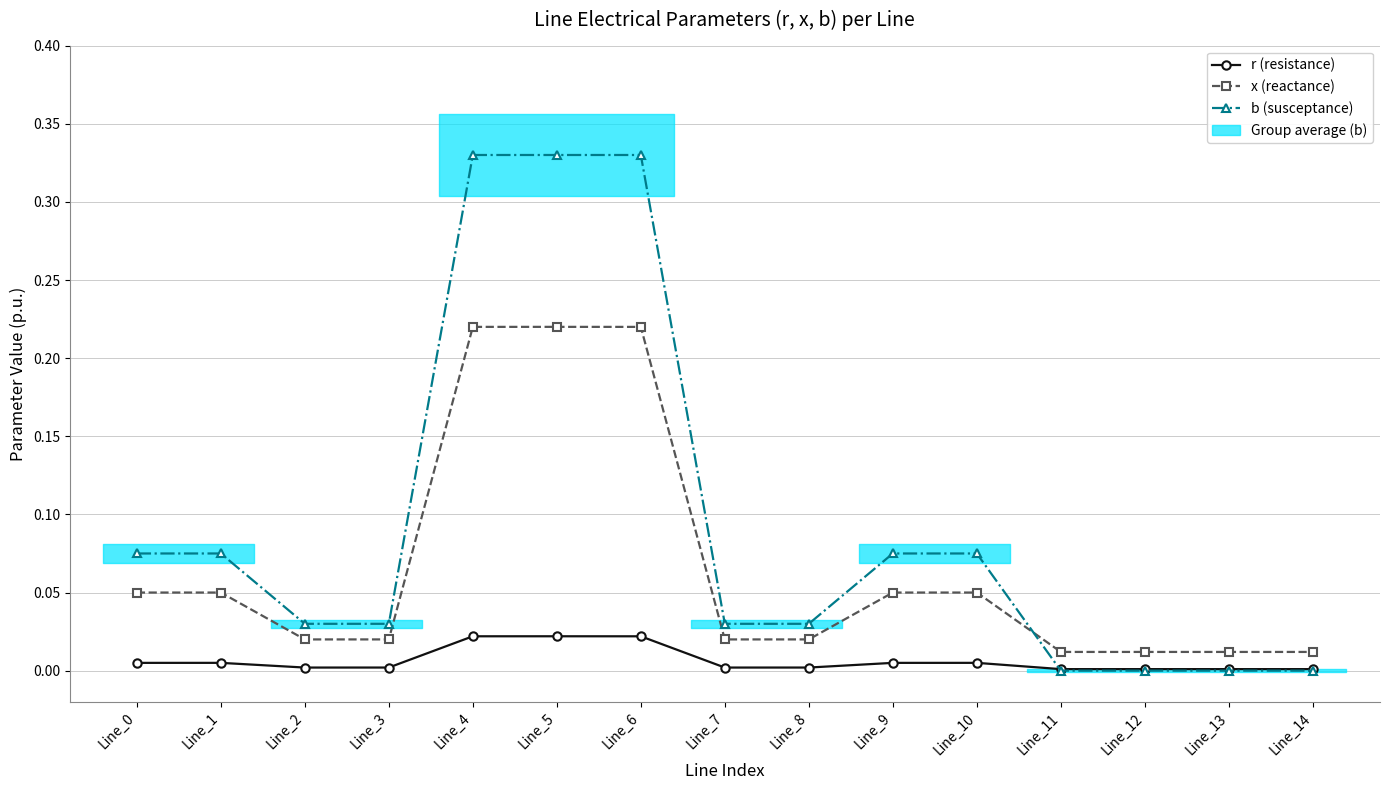

How many lines are shown in the chart?

3